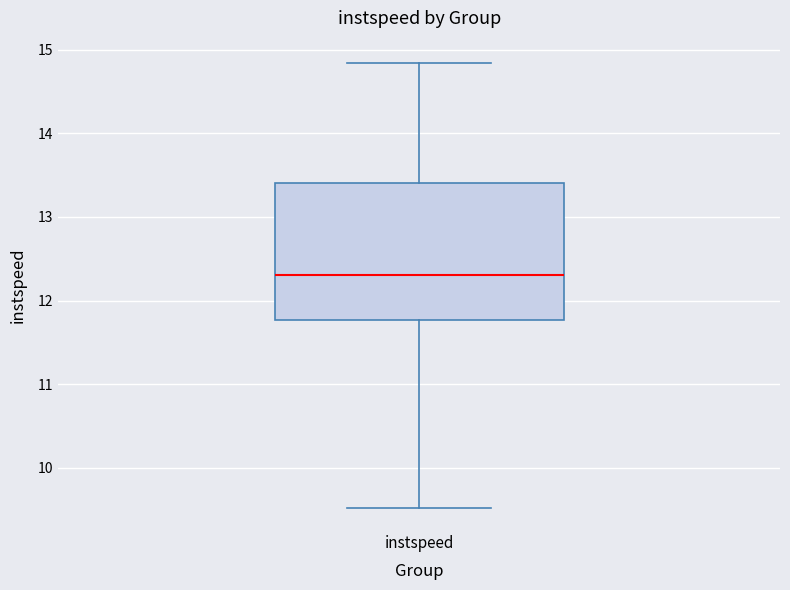

Transcribe this box plot: give where the median line is, the range the box spans, and where the two whiskers end, as read against the y-axis. The values are not printed on the chart, so give them approximately, as read against the axis.

median 12.3, box 11.8 to 13.4, whiskers 9.5 to 14.8